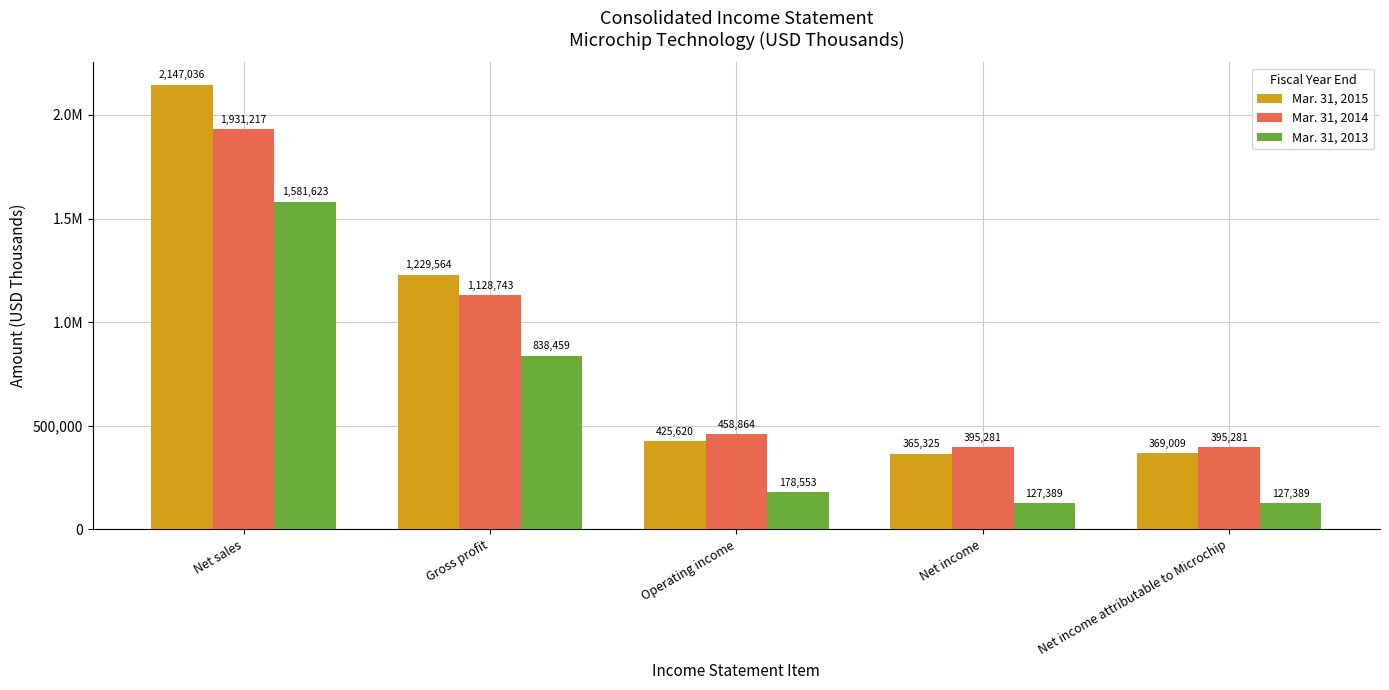

What are all the series names shown in the legend?

Mar. 31, 2015, Mar. 31, 2014, Mar. 31, 2013